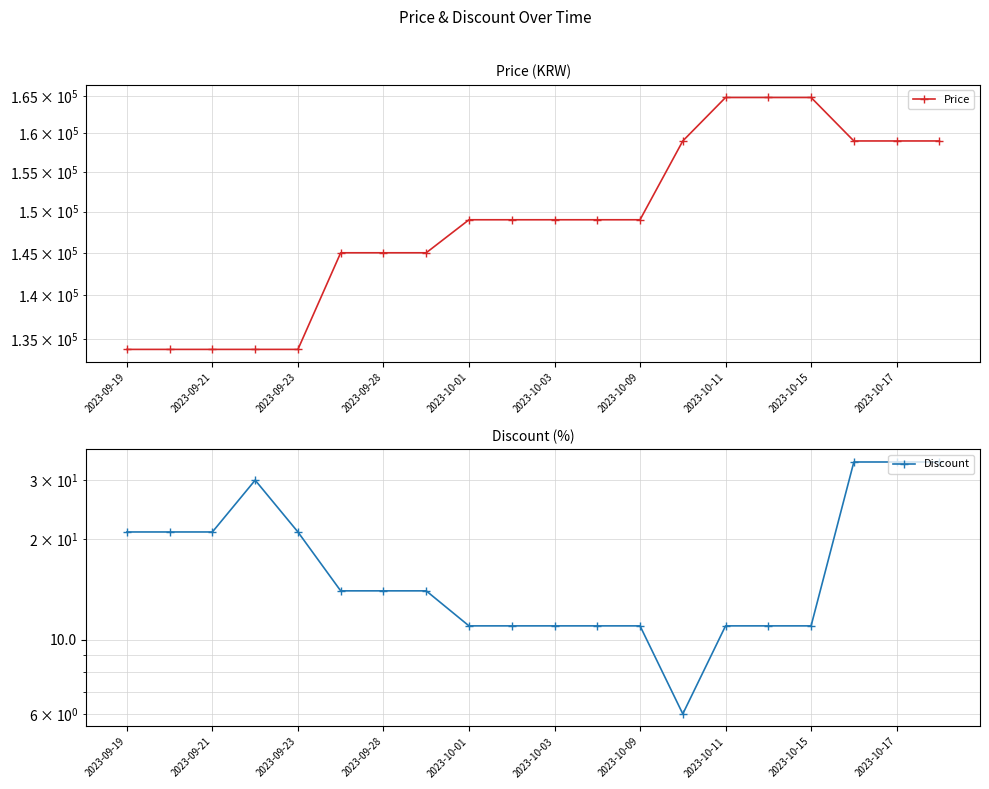

Count the number of categories in the chart.

20